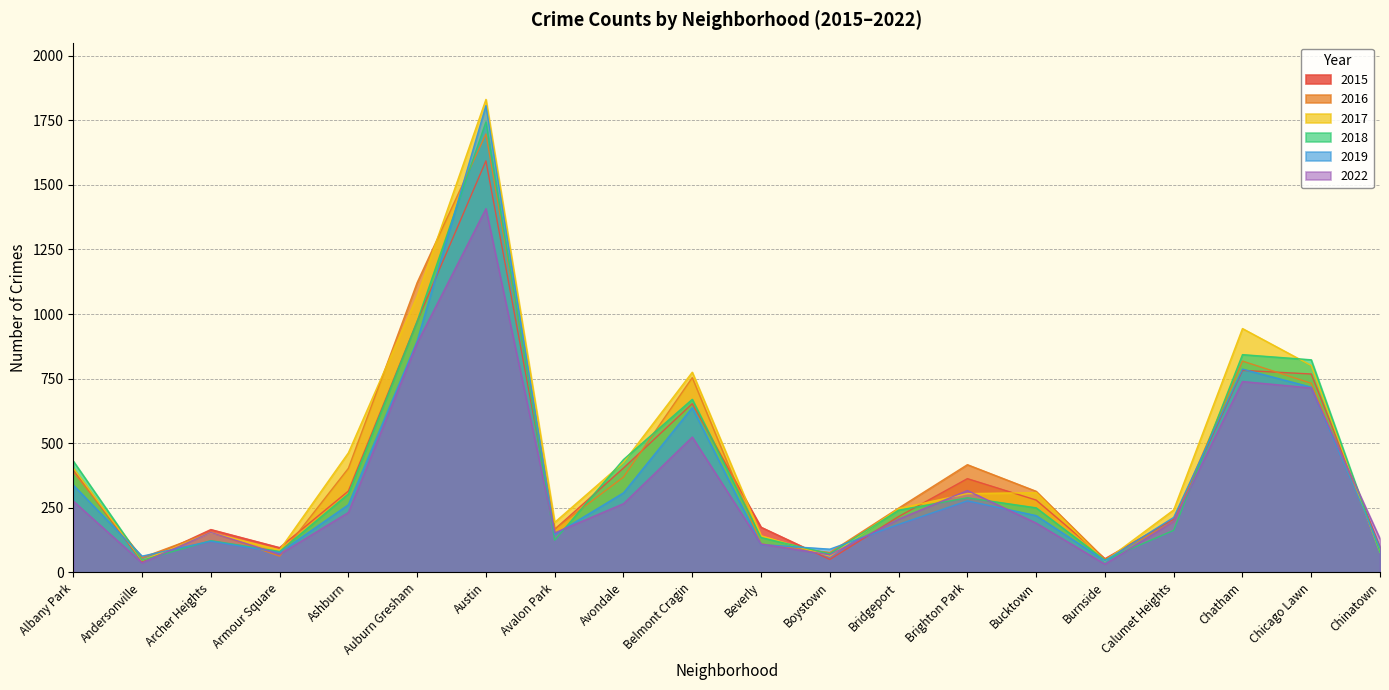

What is the average value of the 2022 series?

336